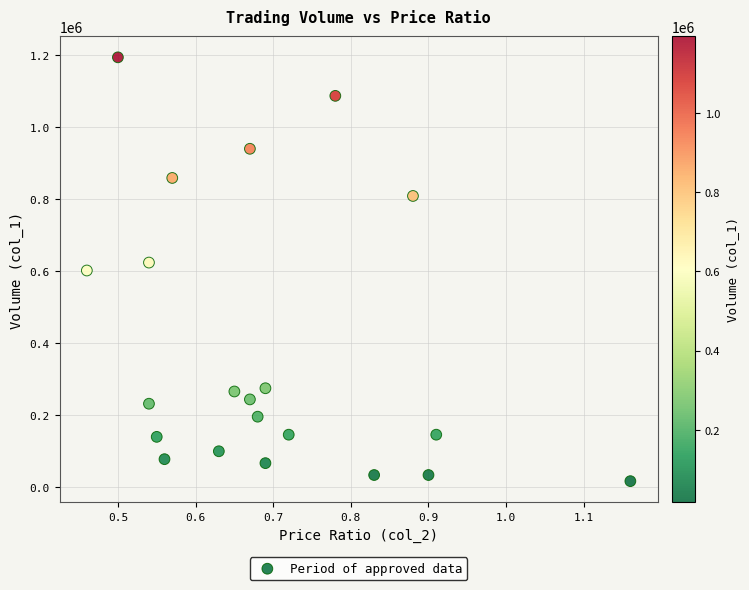

What is the range of Y values (max minus min)?

1177000